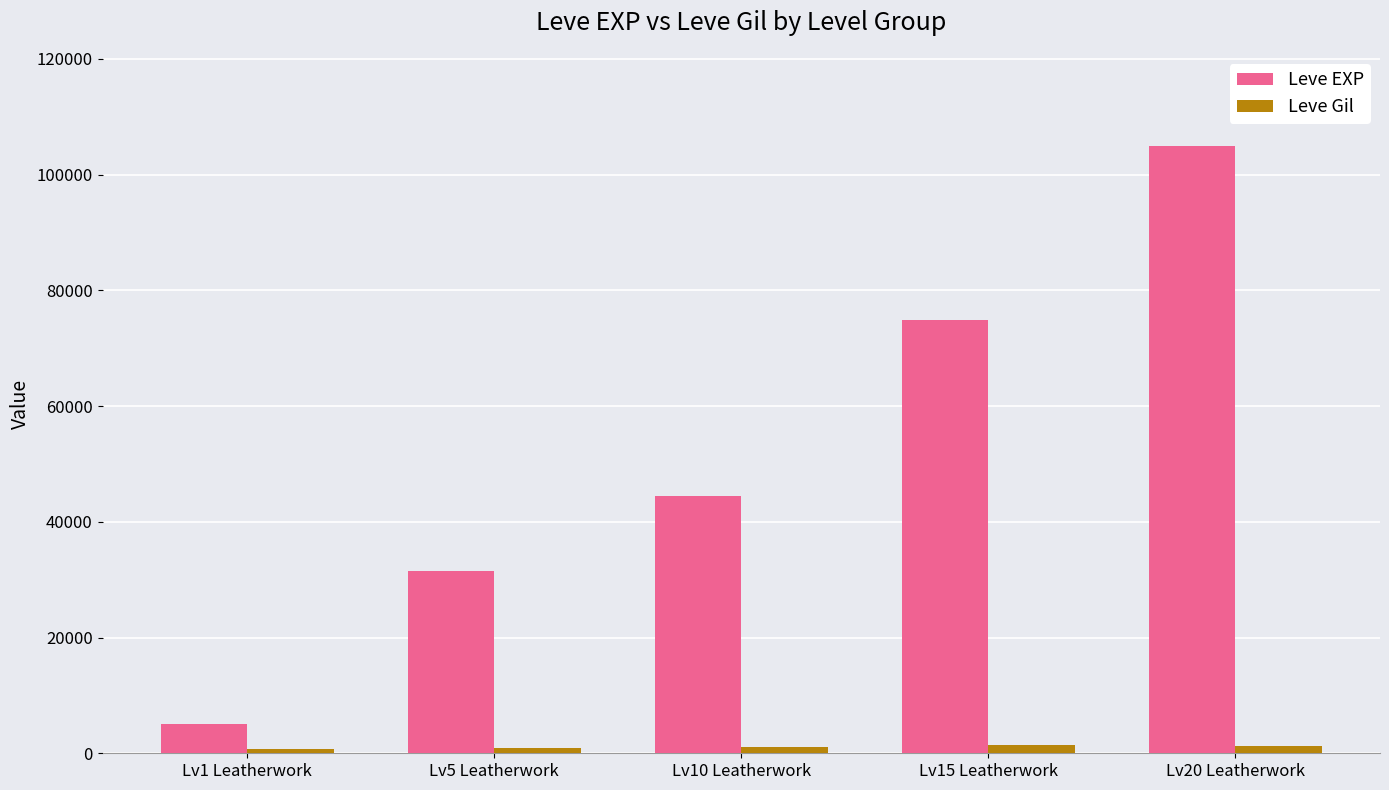

Which category has the lowest value in the Leve EXP series?

Lv1 Leatherwork